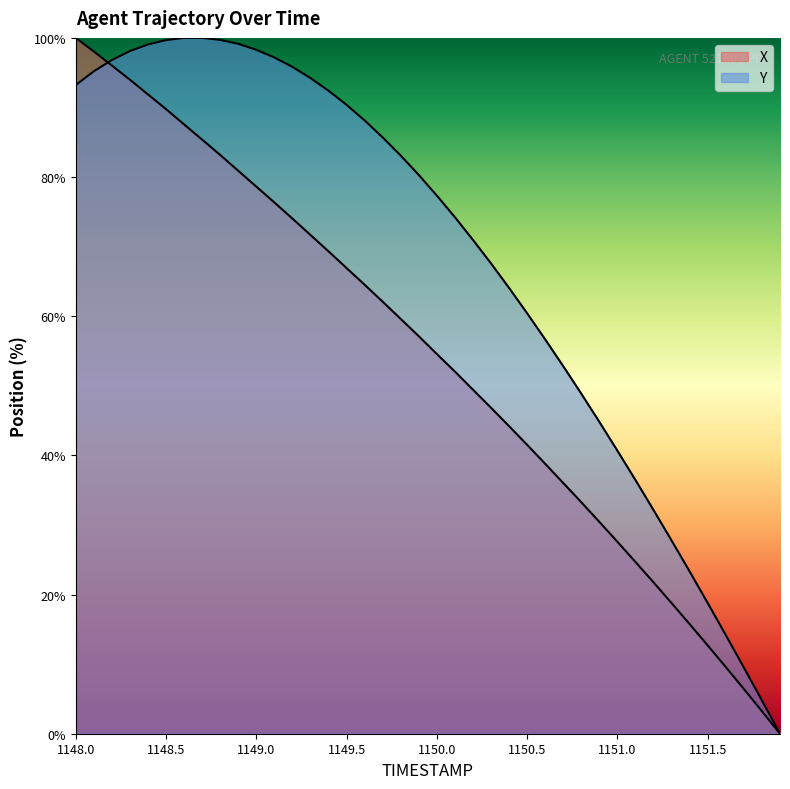

How many intersections are there between Y and X?

1